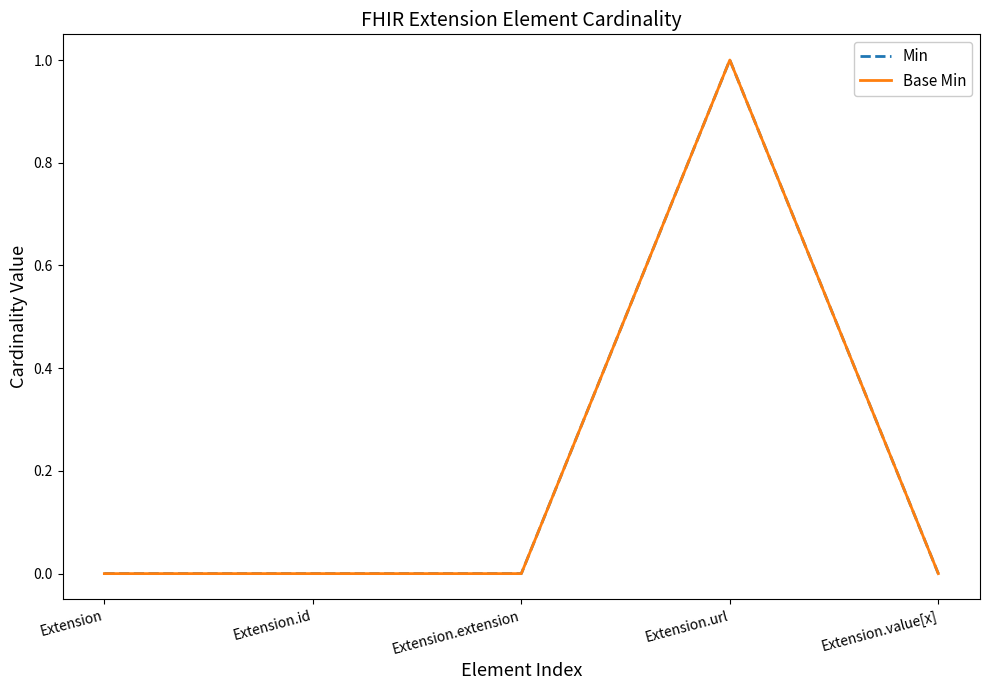

Is this an area chart (filled region under the line)?

No